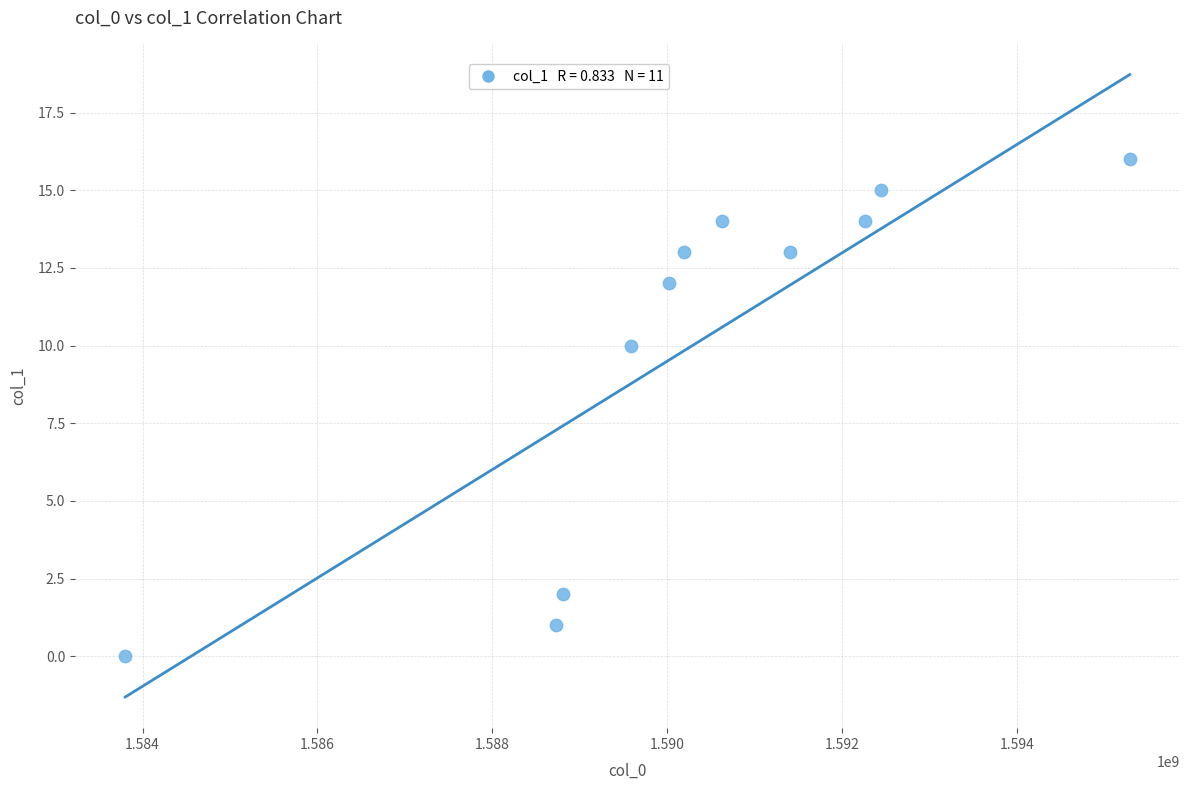

What Y value in the scatter plot is closest to 8?

10